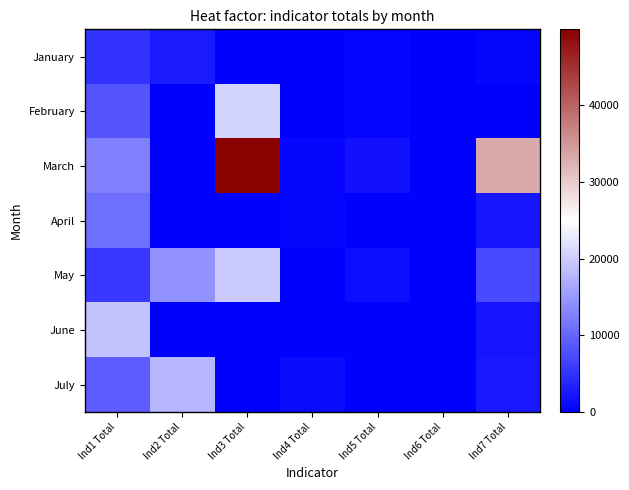

Which series has the largest range (max minus min)?

March